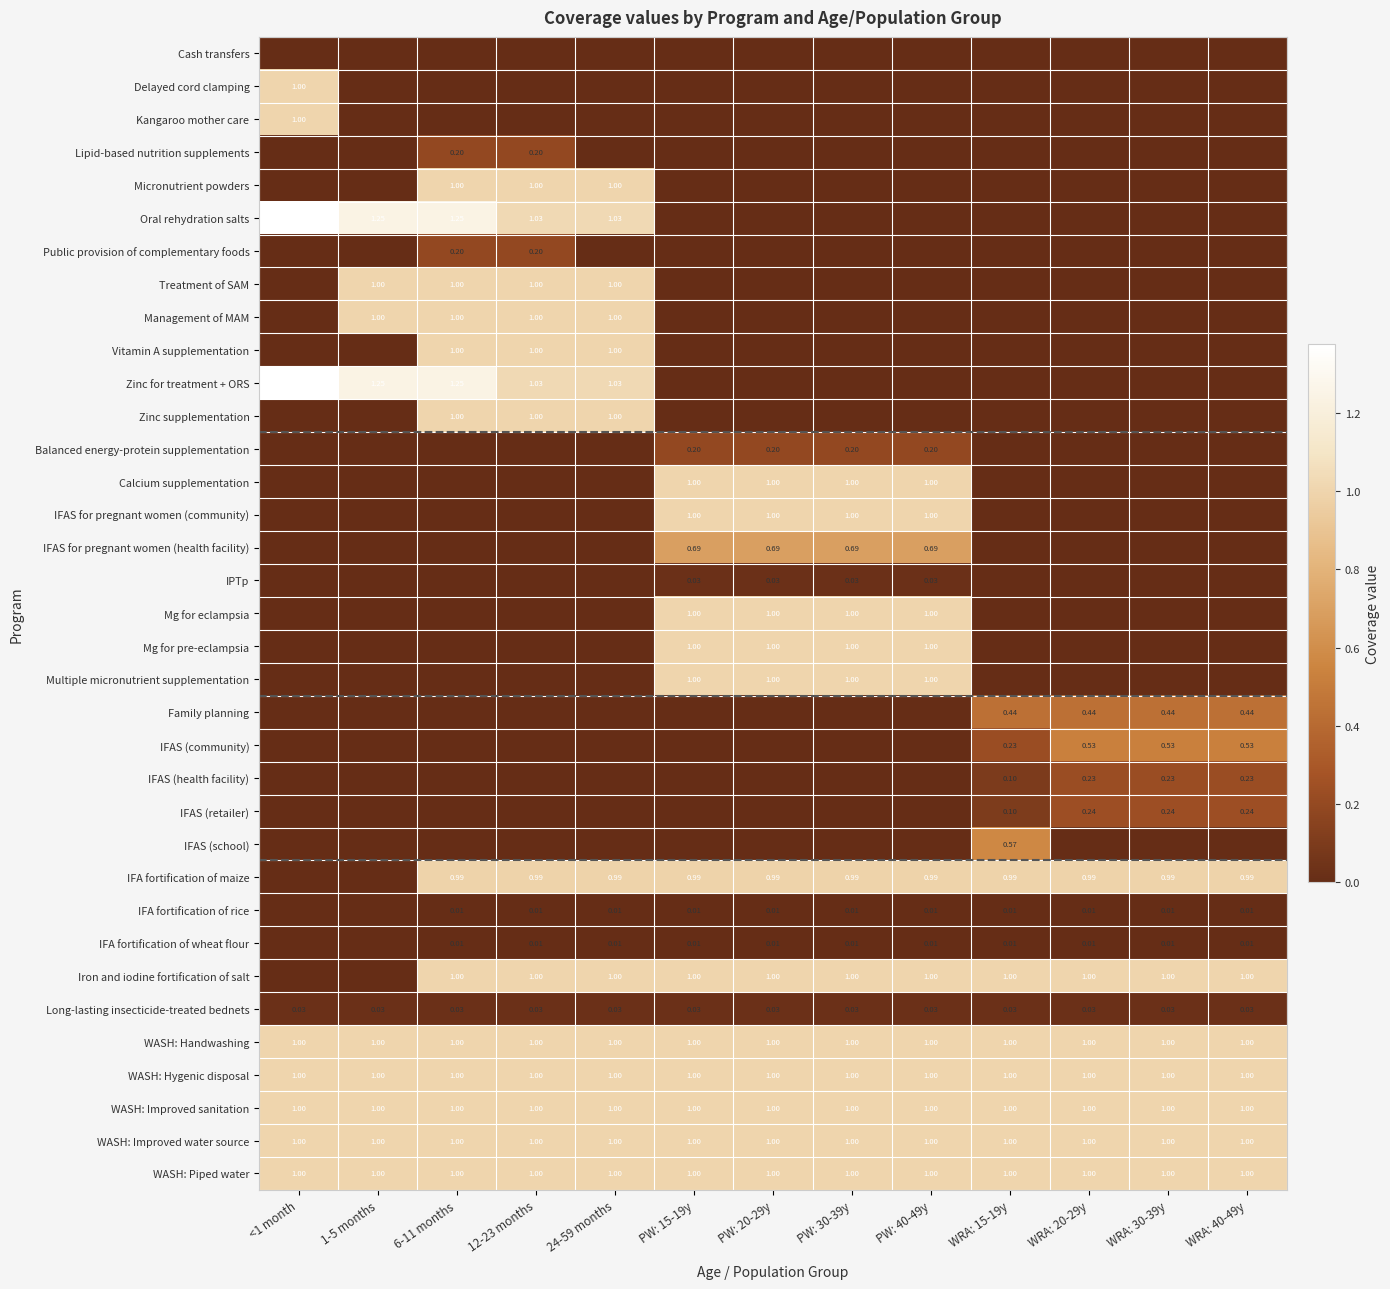

The value of IFAS (health facility) at 24-59 months is 0.0. True or false?

True